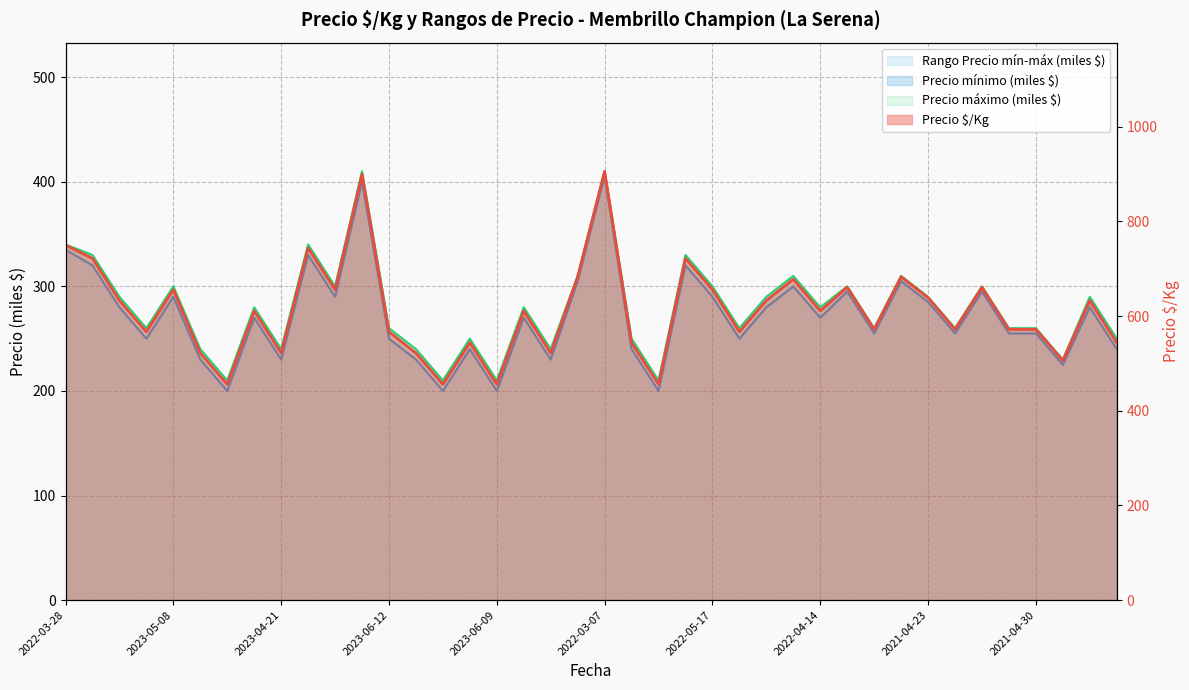

True or false: Precio $/Kg and Precio mínimo intersect in this chart.

False